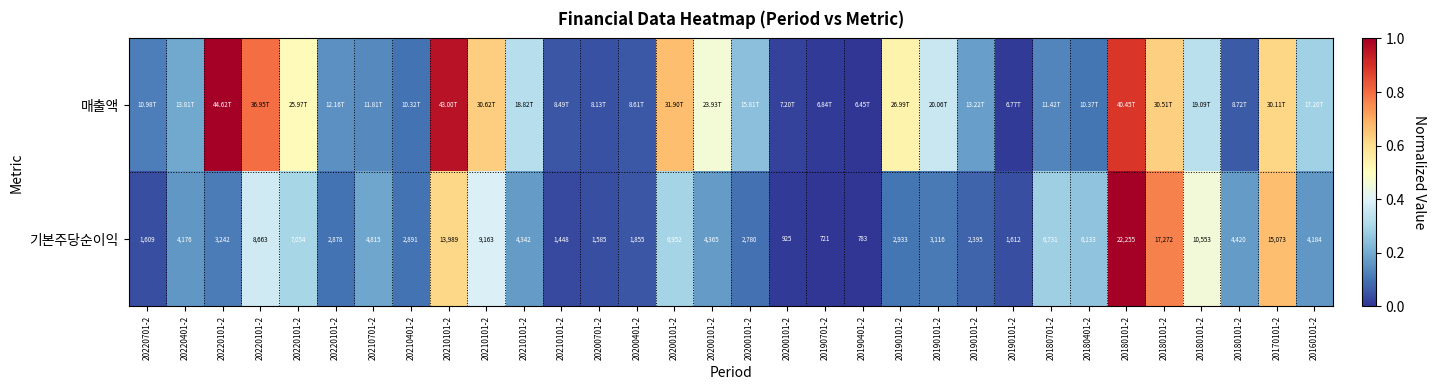

What value does the 기본주당순이익 series have at 20160101-2?

0.2